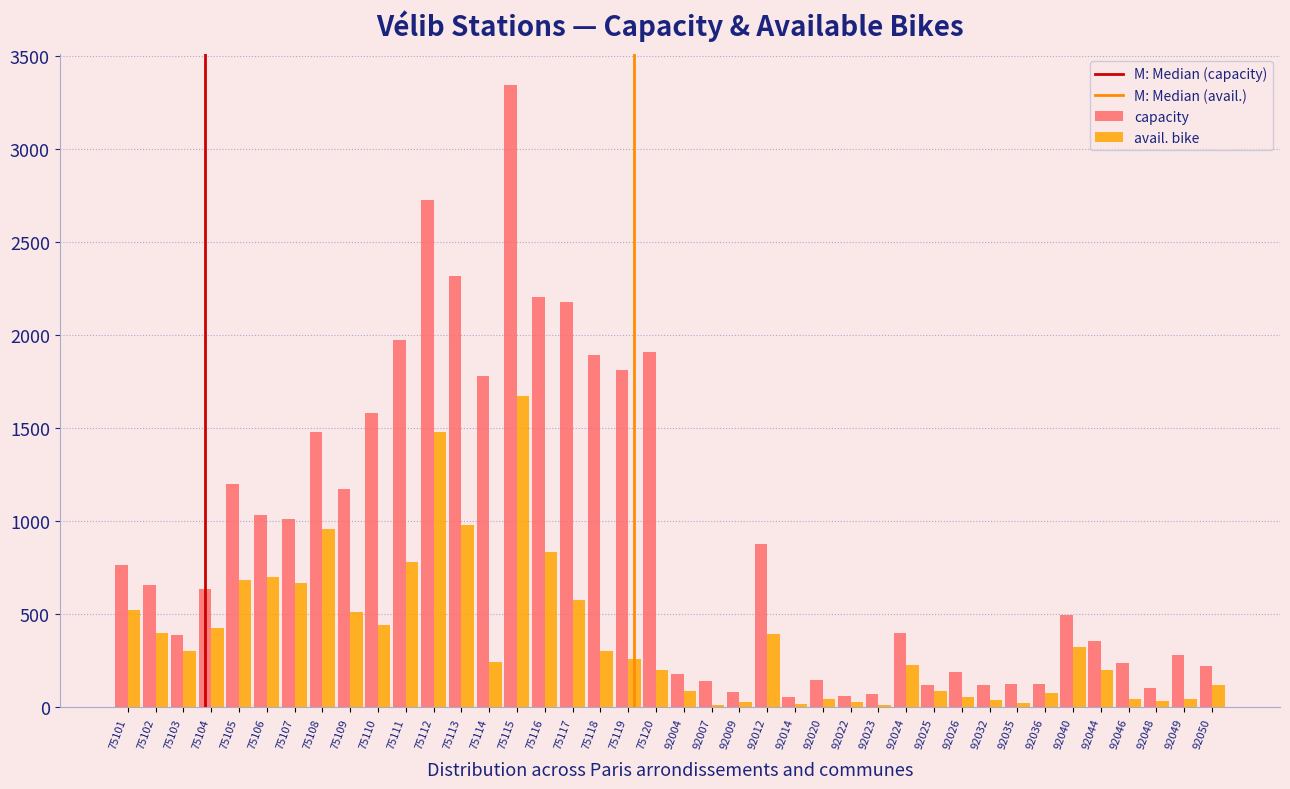

What is the maximum value shown in the chart?

3342